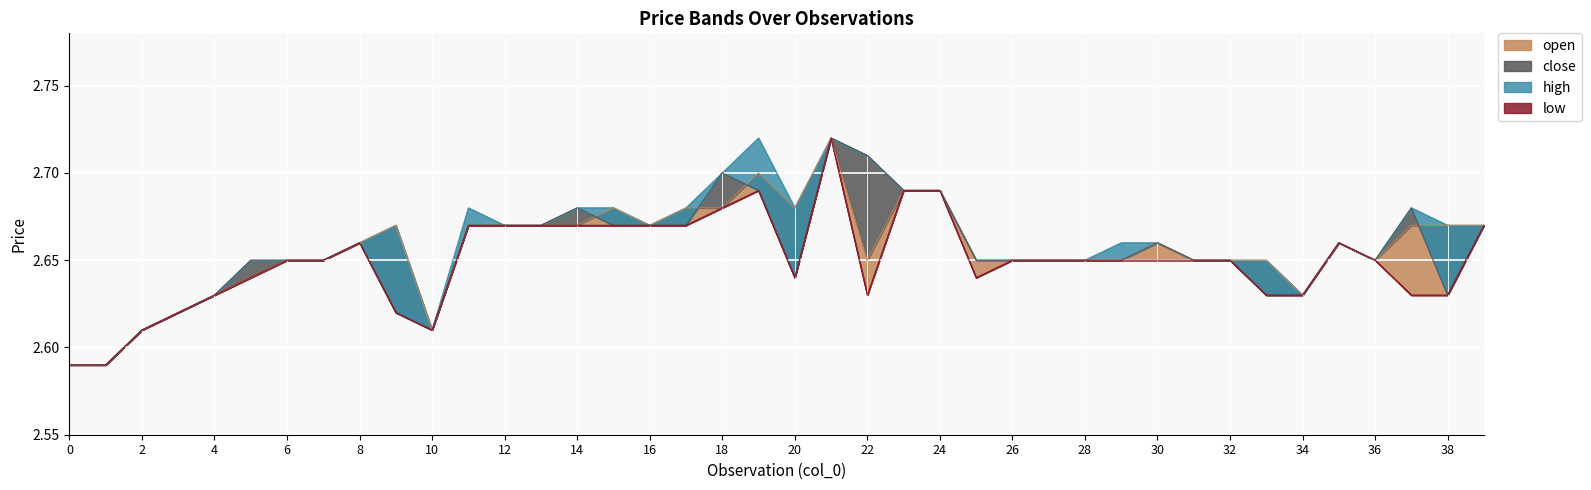

At how many categories does at least one series exceed 2?

40